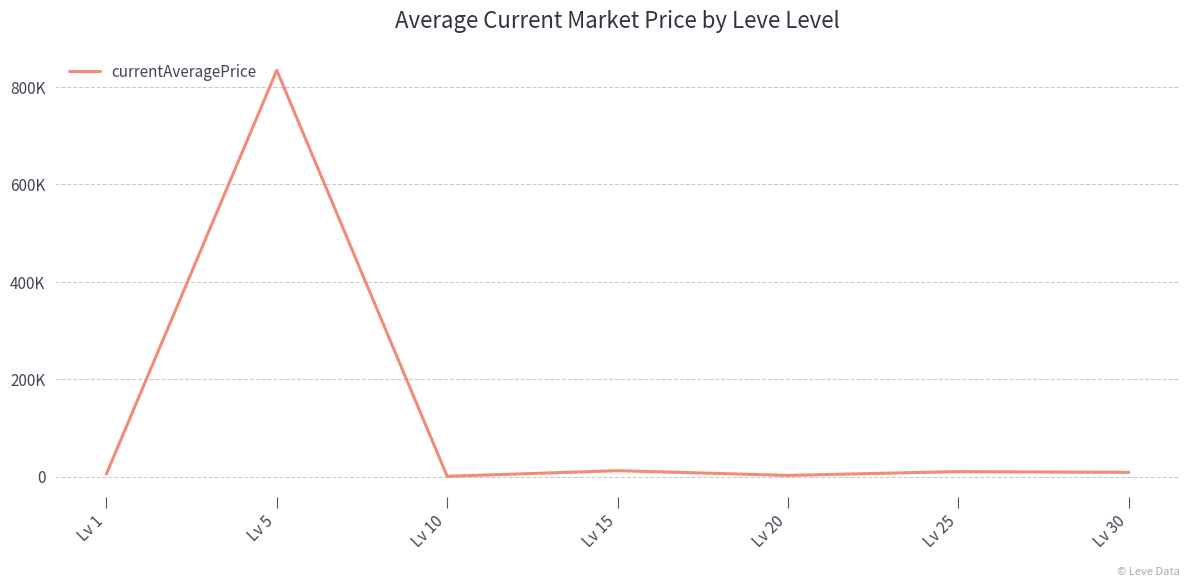

Is this an area chart (filled region under the line)?

No